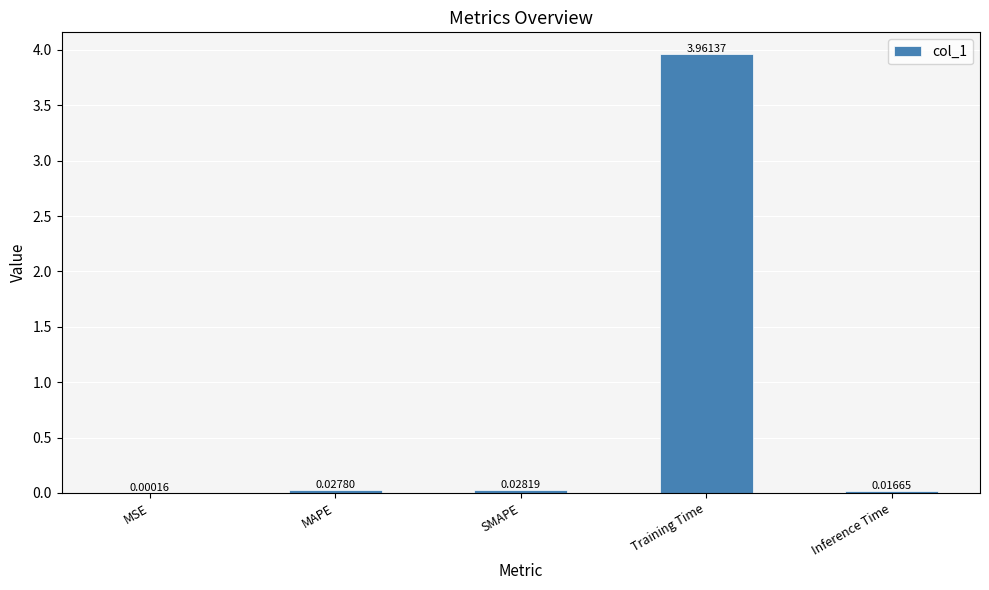

Between Inference Time and MAPE, which is larger?

MAPE